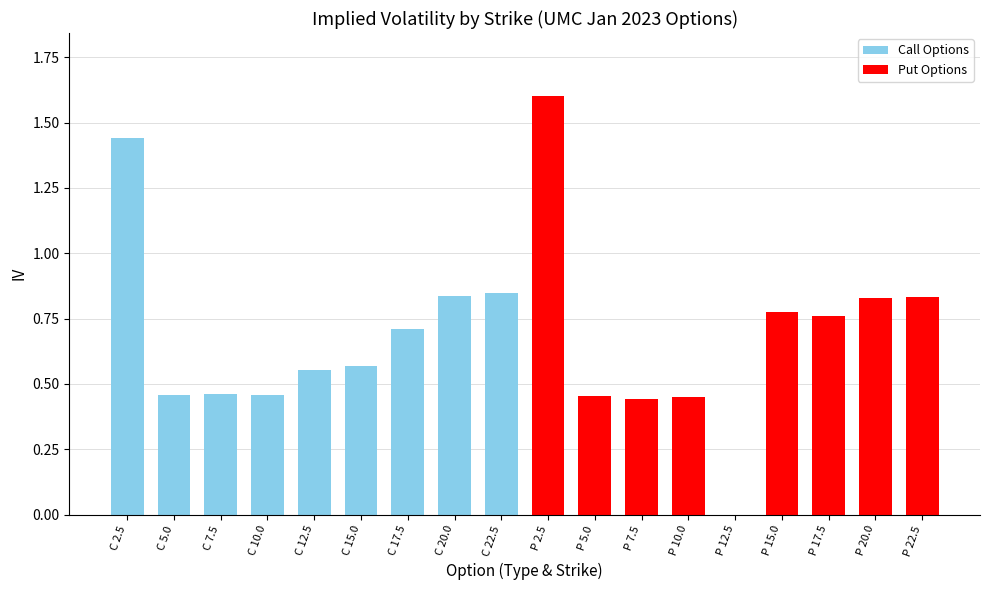

How many data points does each series have?

9